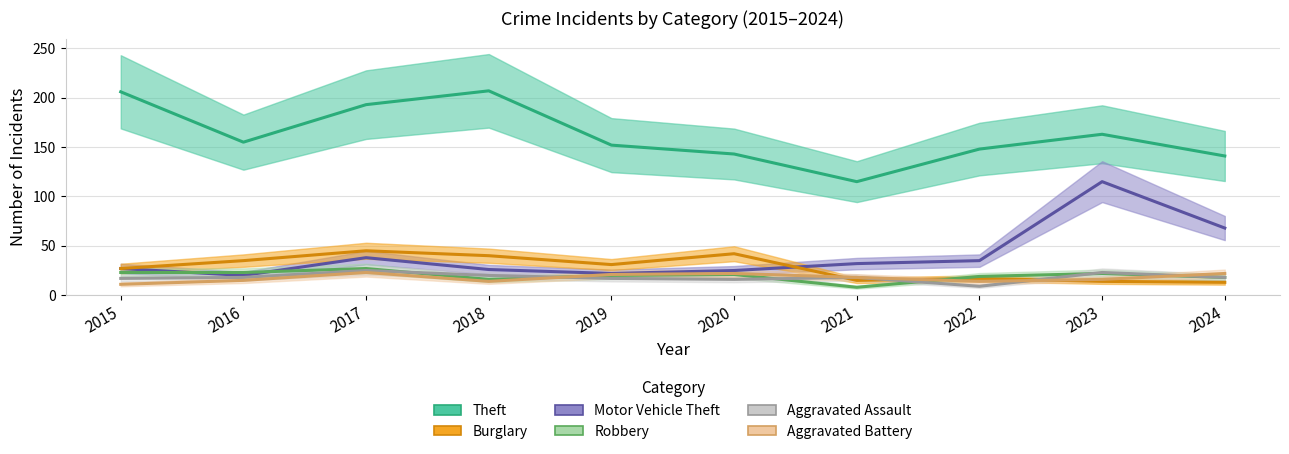

Reading right to left, what are all the values shown in this chart?

Theft: 2024=141	2023=163	2022=148	2021=115	2020=143	2019=152	2018=207	2017=193	2016=155	2015=206
Burglary: 2024=13	2023=14	2022=17	2021=15	2020=42	2019=31	2018=40	2017=45	2016=35	2015=27
Motor Vehicle Theft: 2024=68	2023=115	2022=35	2021=32	2020=25	2019=22	2018=26	2017=38	2016=20	2015=27
Robbery: 2024=18	2023=22	2022=19	2021=8	2020=21	2019=20	2018=16	2017=27	2016=23	2015=23
Aggravated Assault: 2024=18	2023=23	2022=9	2021=18	2020=16	2019=17	2018=20	2017=25	2016=18	2015=17
Aggravated Battery: 2024=22	2023=16	2022=14	2021=18	2020=22	2019=21	2018=14	2017=23	2016=15	2015=11